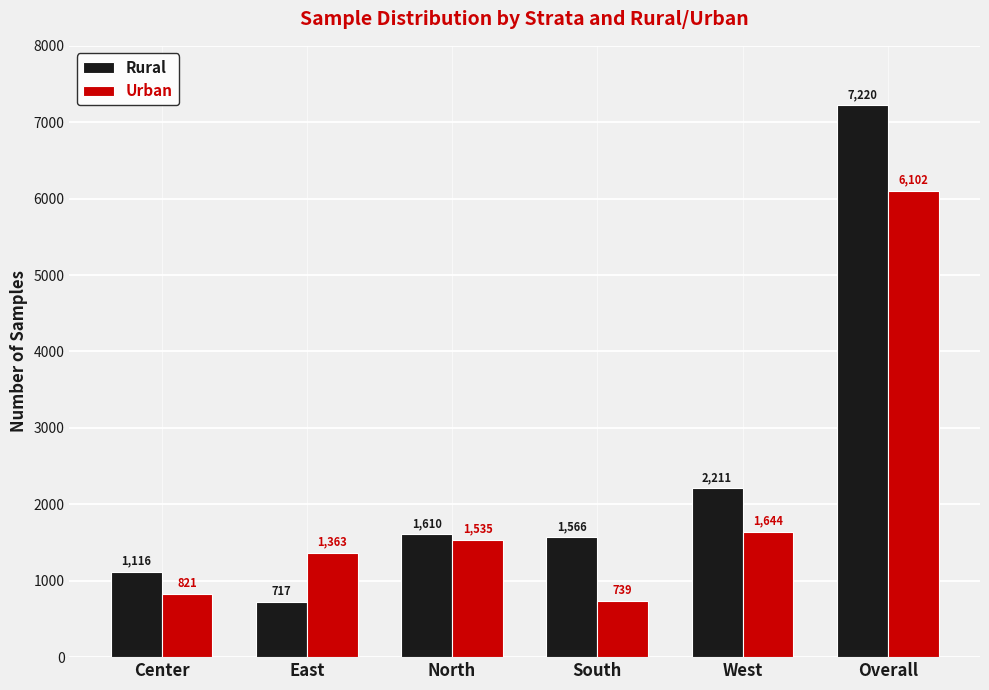

The Urban series shows 2552 at North. True or false?

False